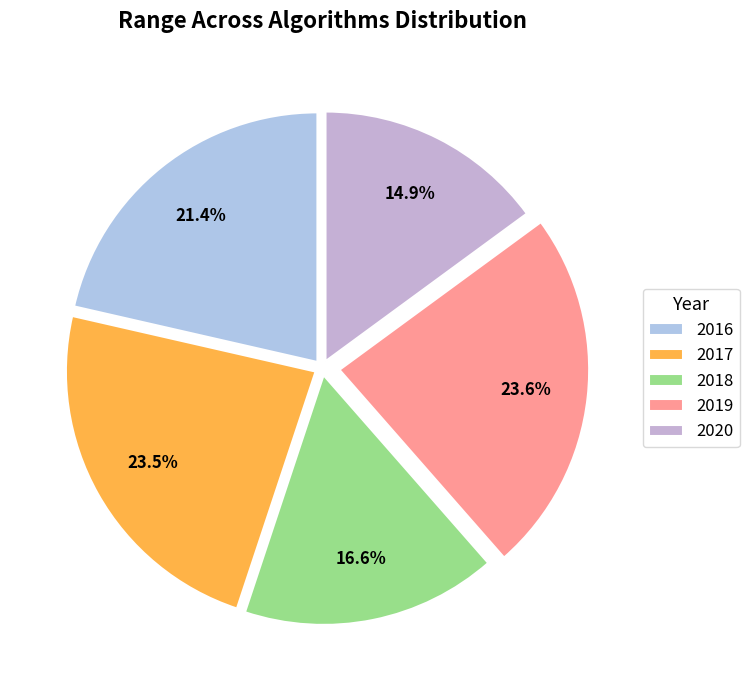

How many slices are in this pie chart?

5